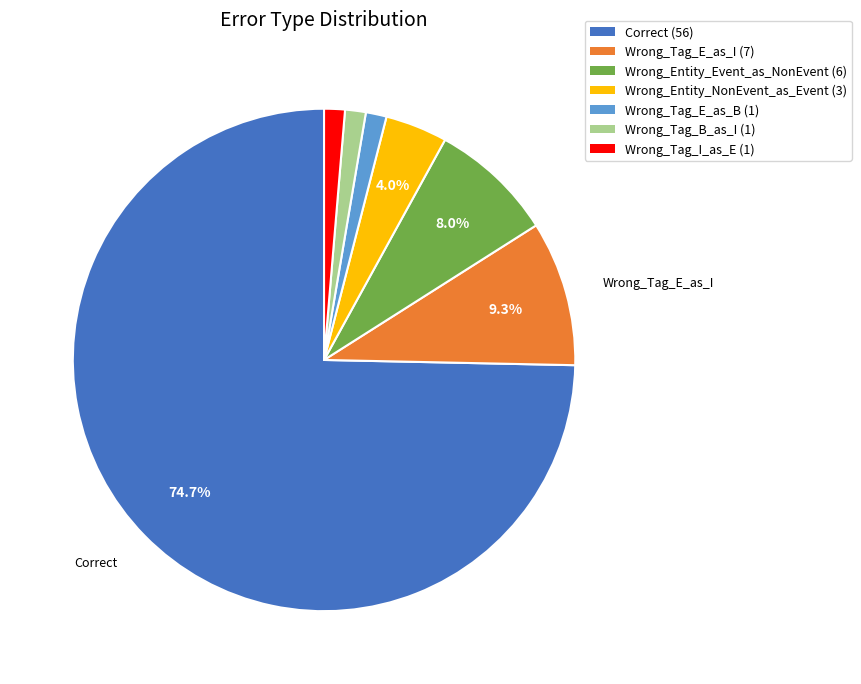

Is there a majority slice in this chart?

Yes